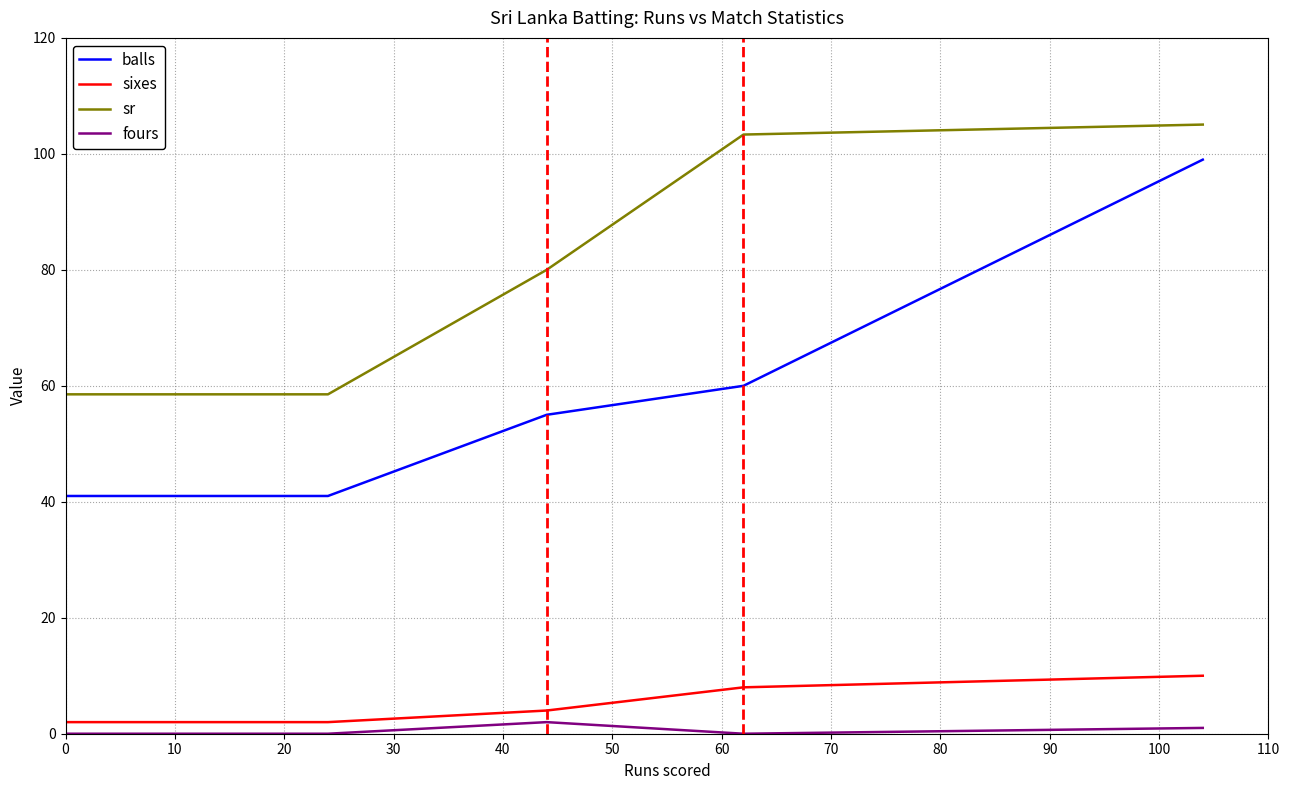

Which series has the largest total across all categories?

sr